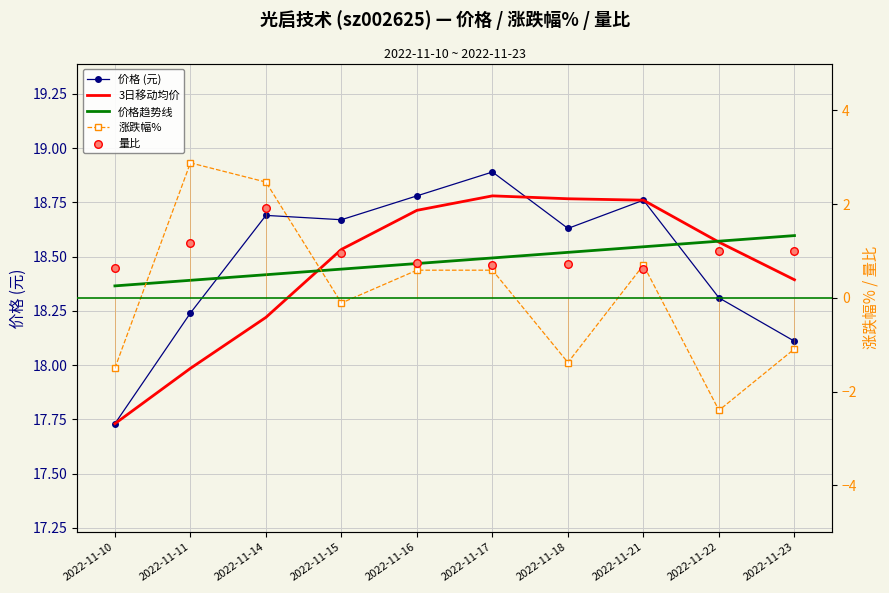

What are all the series names shown in the legend?

价格 (元), 3日移动均价, 价格趋势线, 涨跌幅%, 量比